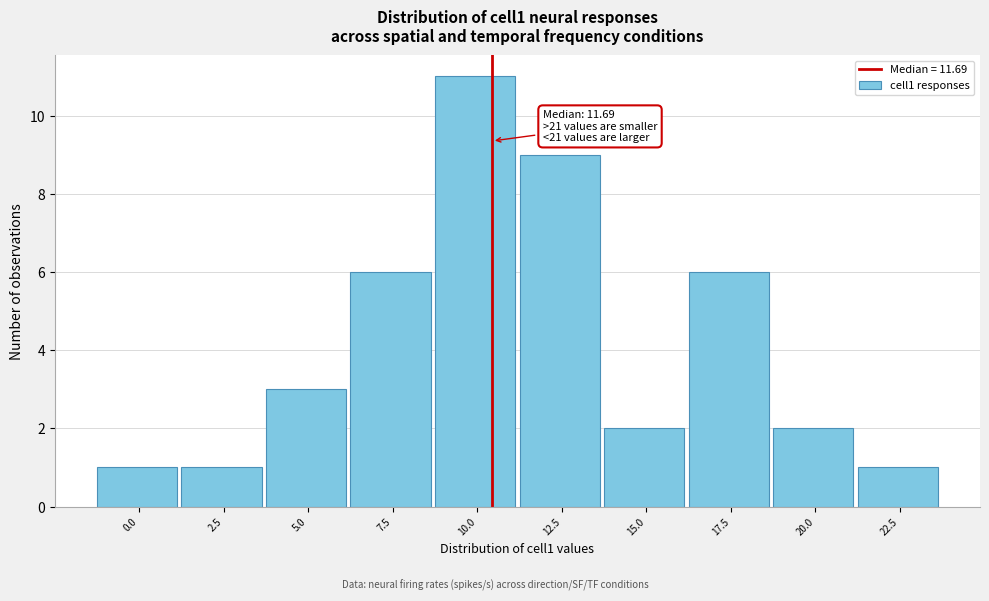

Reading left to right, what are all the values shown in this chart?

1	1	3	6	11	9	2	6	2	1